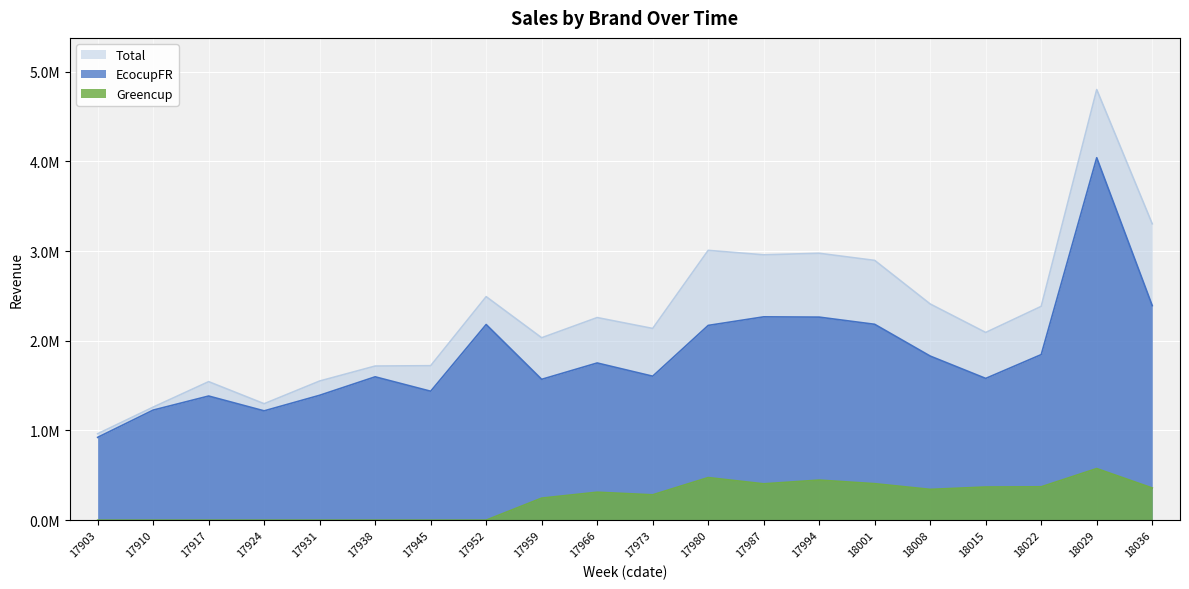

What is the value of the Total point at the 4th from the left?

1298183.2